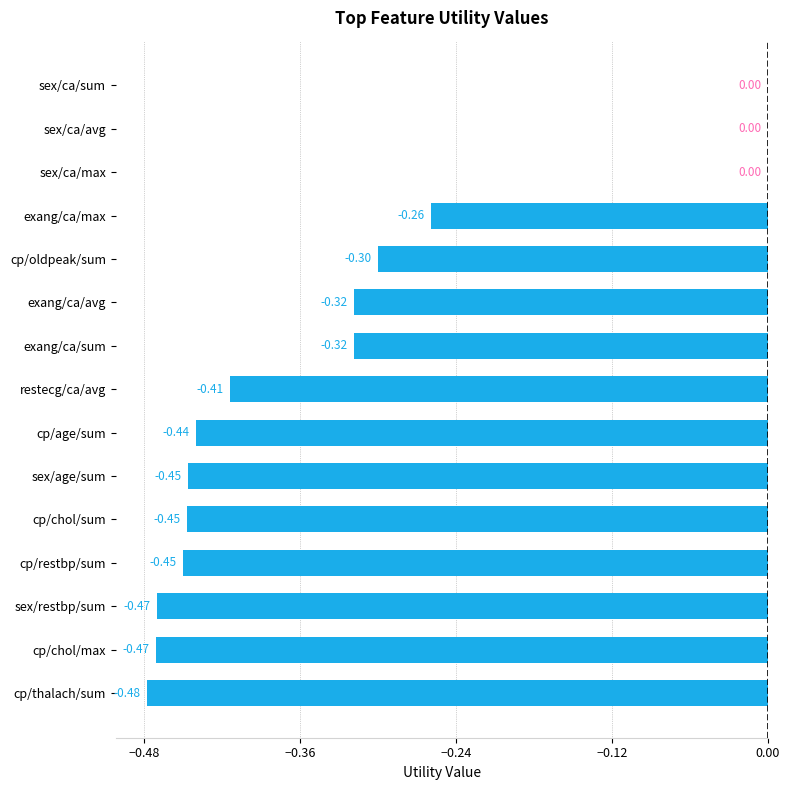

What is the sum of the values at cp/chol/max and cp/restbp/sum?

-0.9